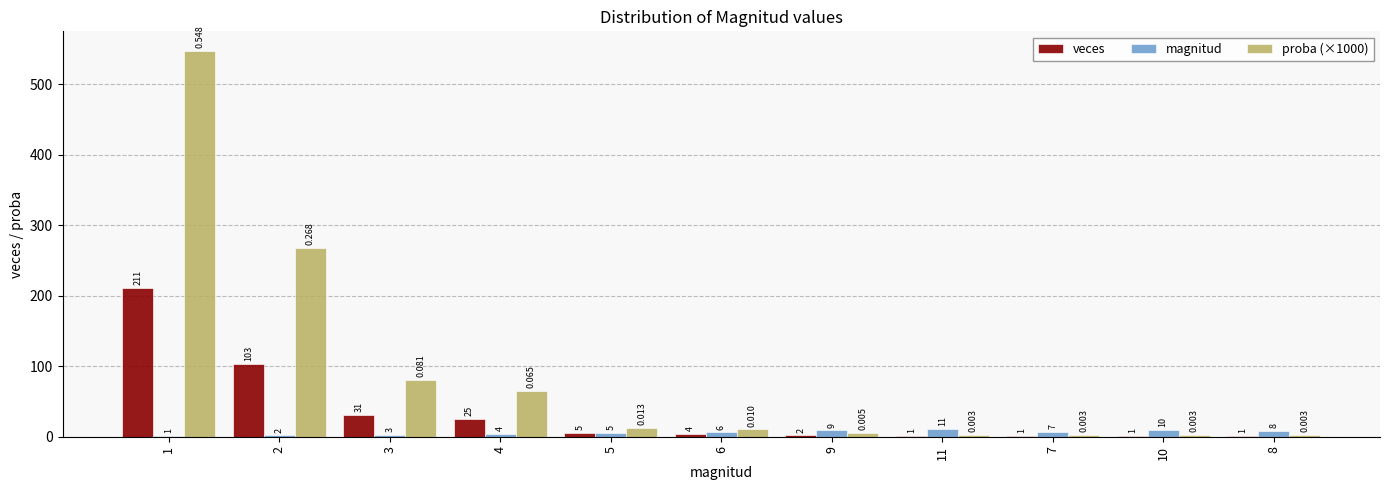

Reading right to left, transcribe all the data shown in this chart.

veces: 1.0	1.0	1.0	1.0	2.0	4.0	5.0	25.0	31.0	103.0	211.0
magnitud: 8.0	10.0	7.0	11.0	9.0	6.0	5.0	4.0	3.0	2.0	1.0
proba (×1000): 2.6	2.6	2.6	2.6	5.2	10.4	13.0	64.9	80.5	267.5	548.1